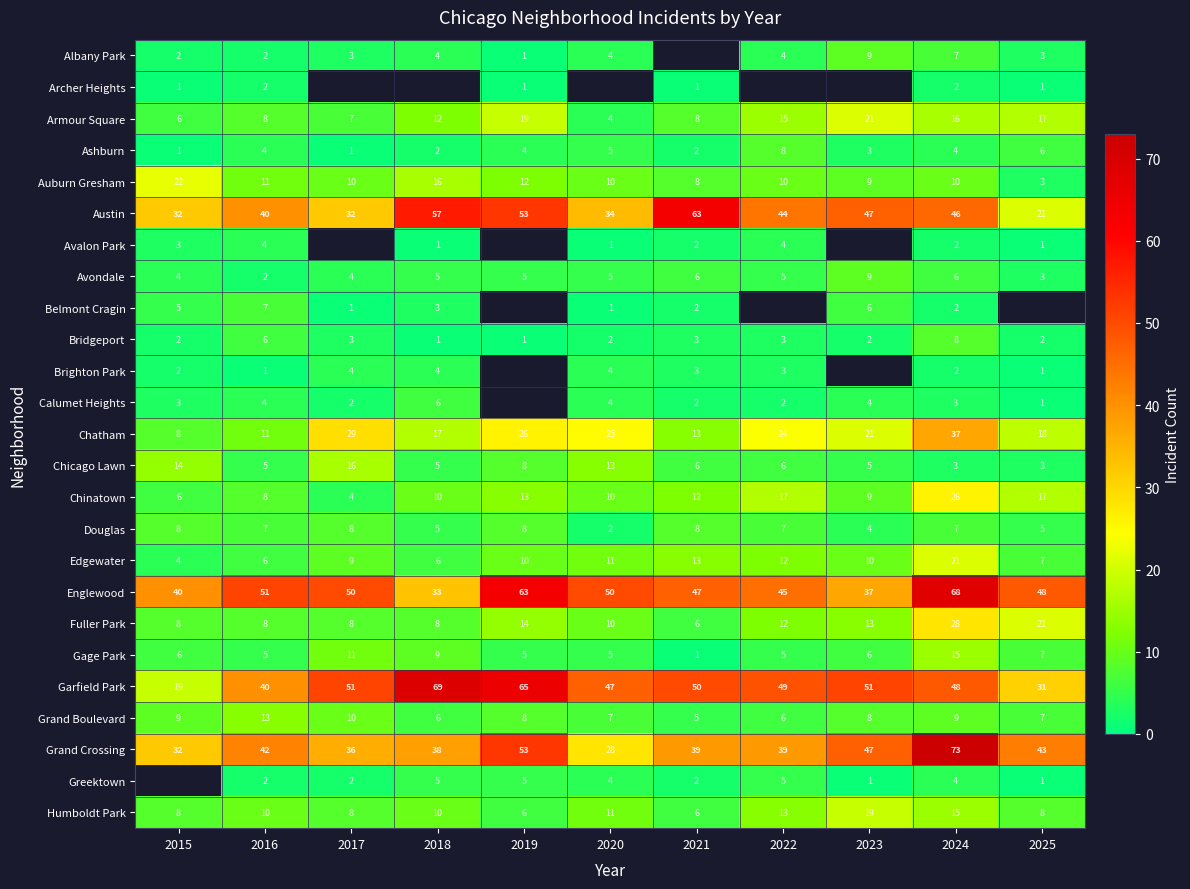

At which category does the chart reach its peak across all series?

2024